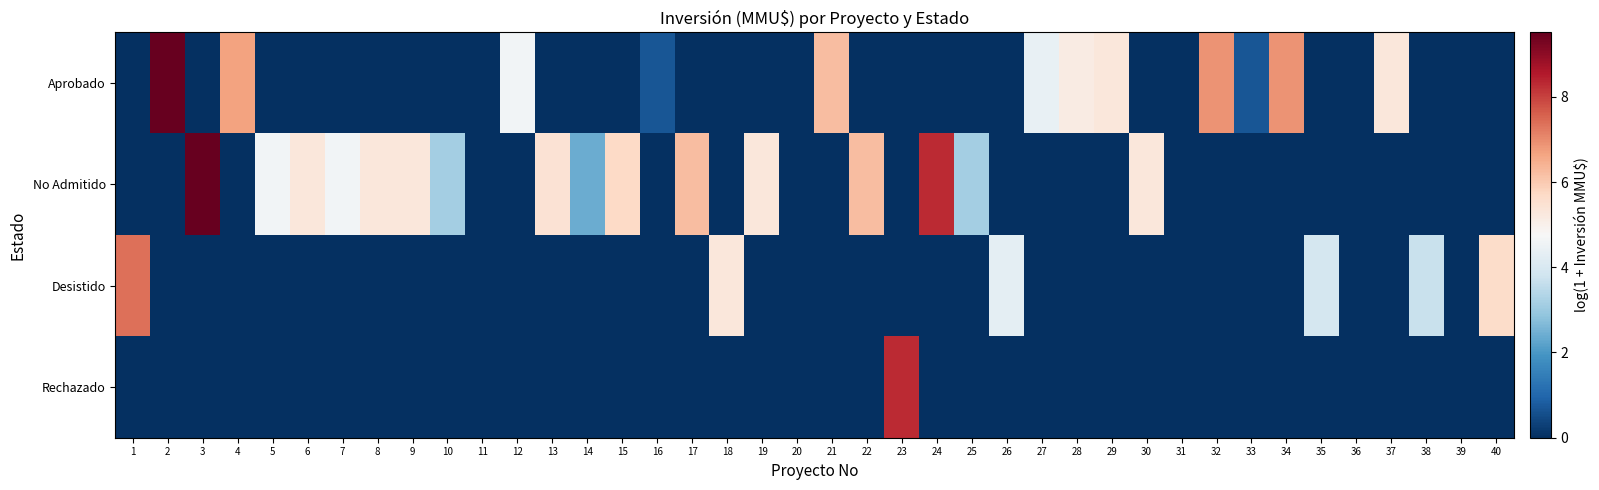

What is the difference between the highest and lowest values at 9?

5.3